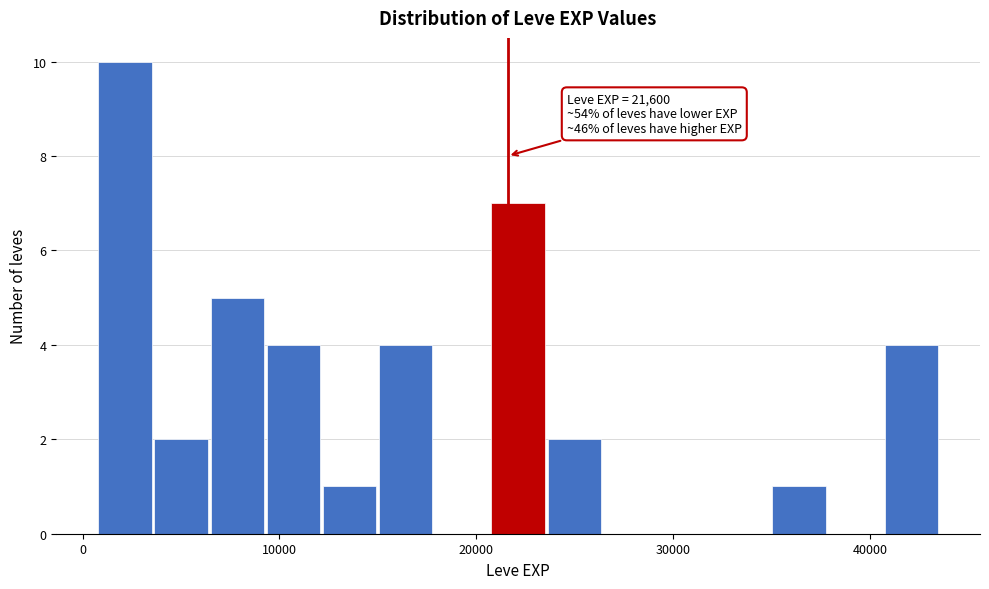

Read against the x-axis, roughly where is the centre of the tallest bar?

2000